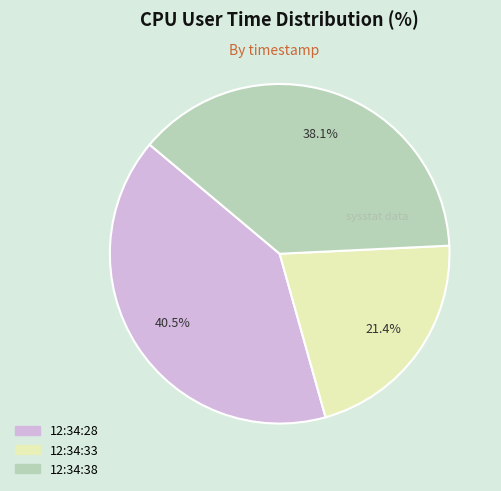

Is it true that 12:34:33 is 21% of the pie?

True